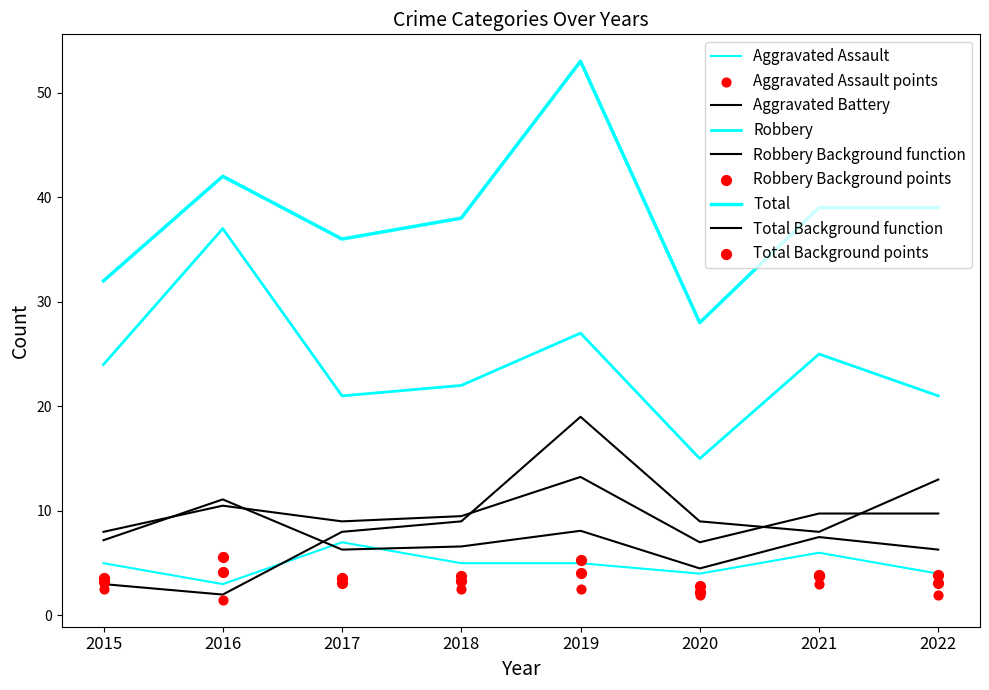

Which series has the largest Y range (max minus min)?

Total